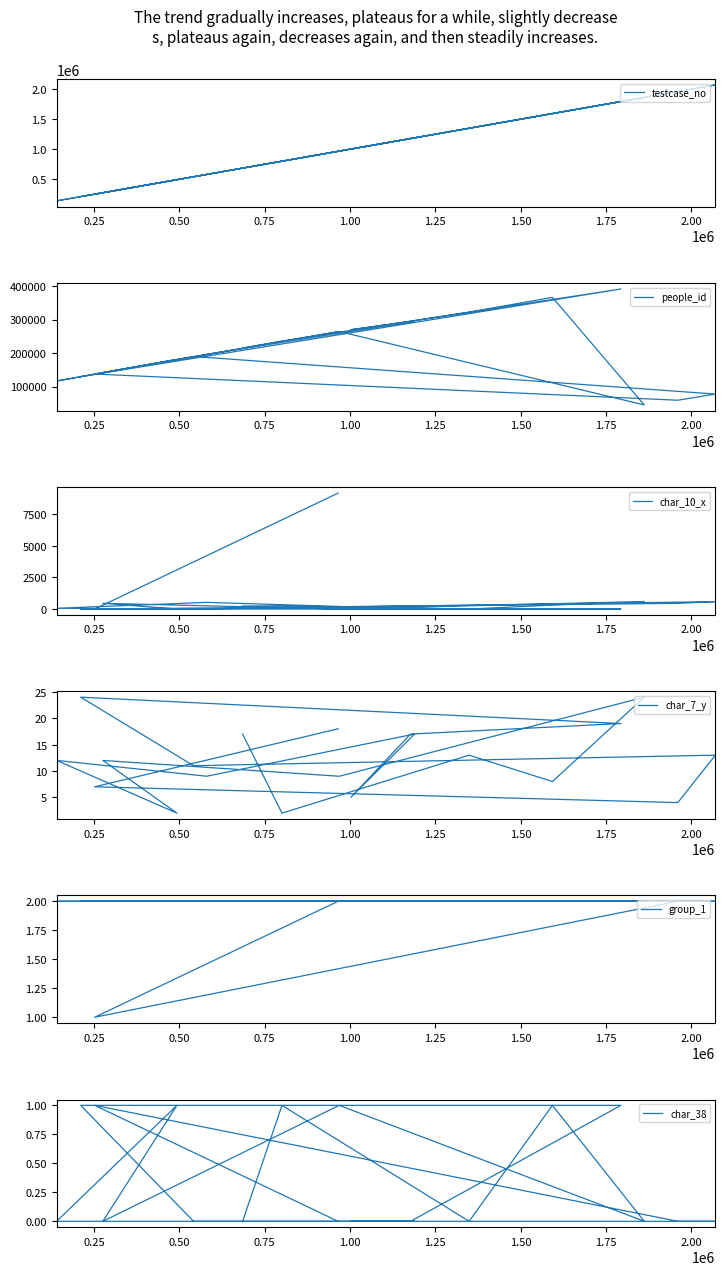

Where is the first local maximum for char_38?

0.25